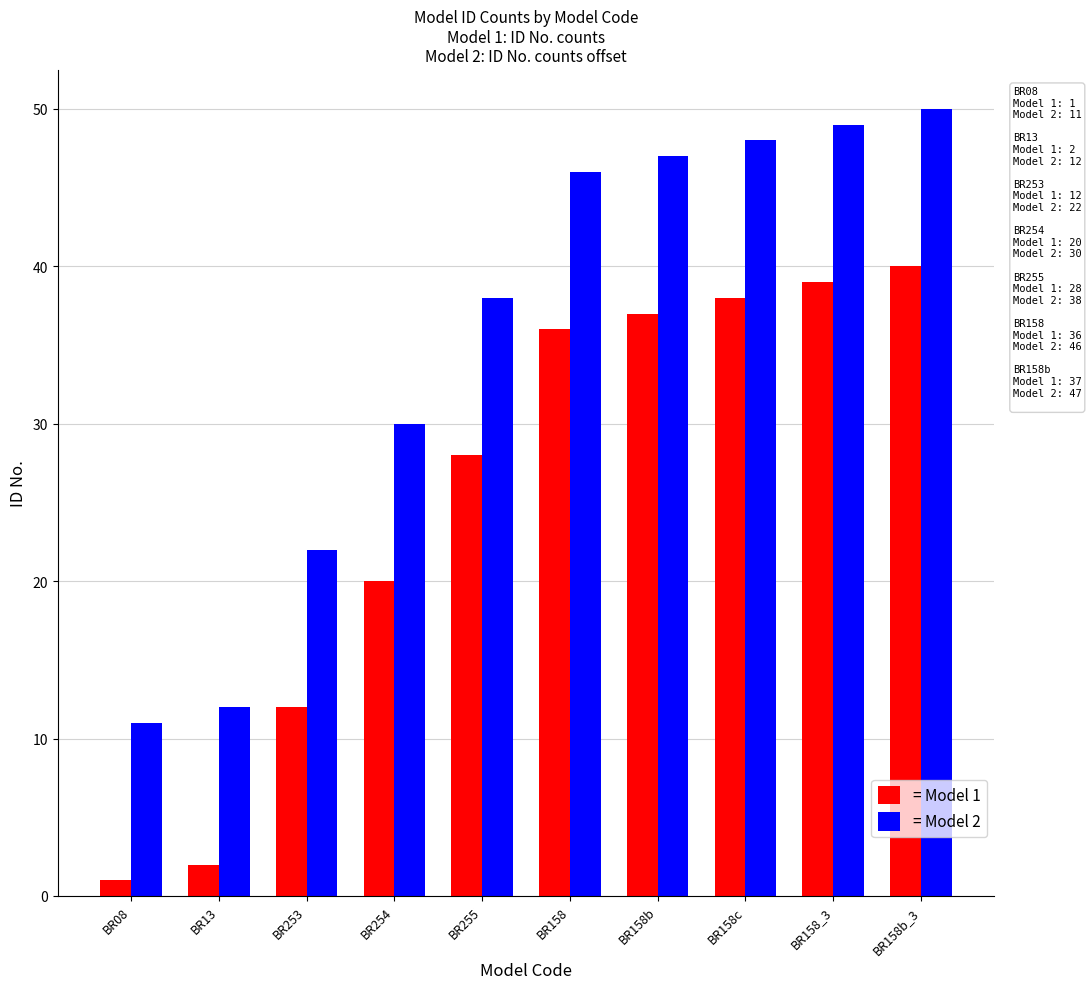

Does the chart contain stacked bars?

No